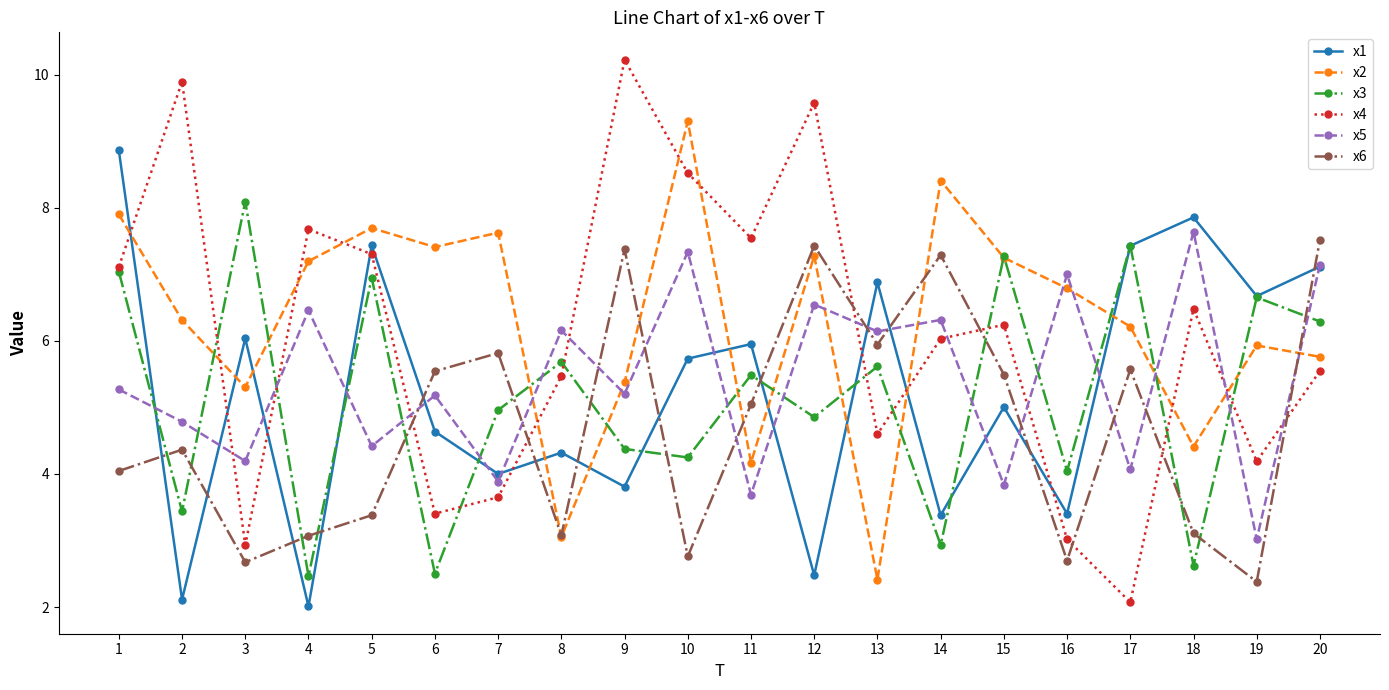

How many intersections are there between x5 and x2?

9